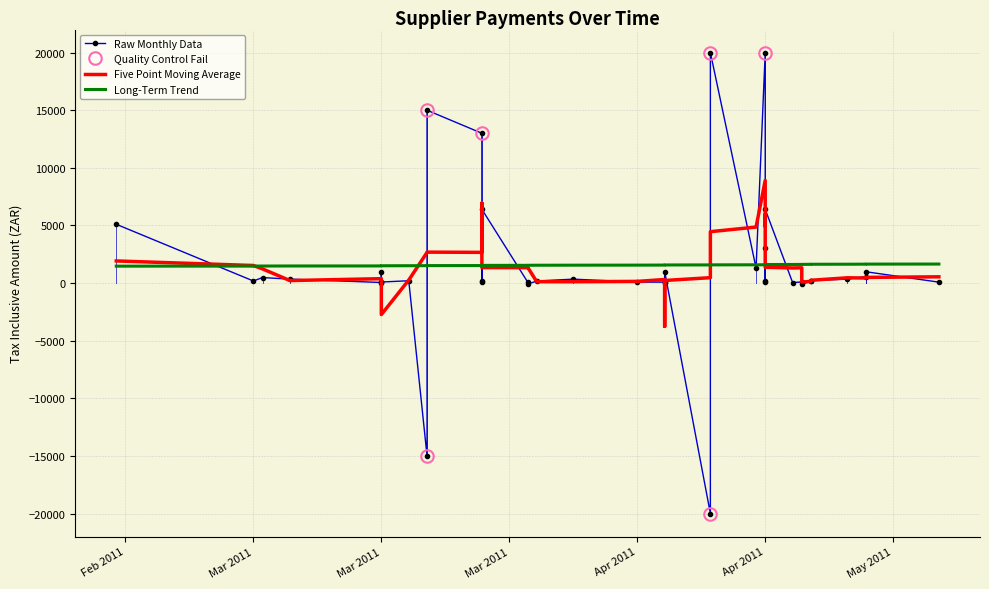

What are all the series names shown in the legend?

Raw Monthly Data, Five Point Moving Average, Long-Term Trend